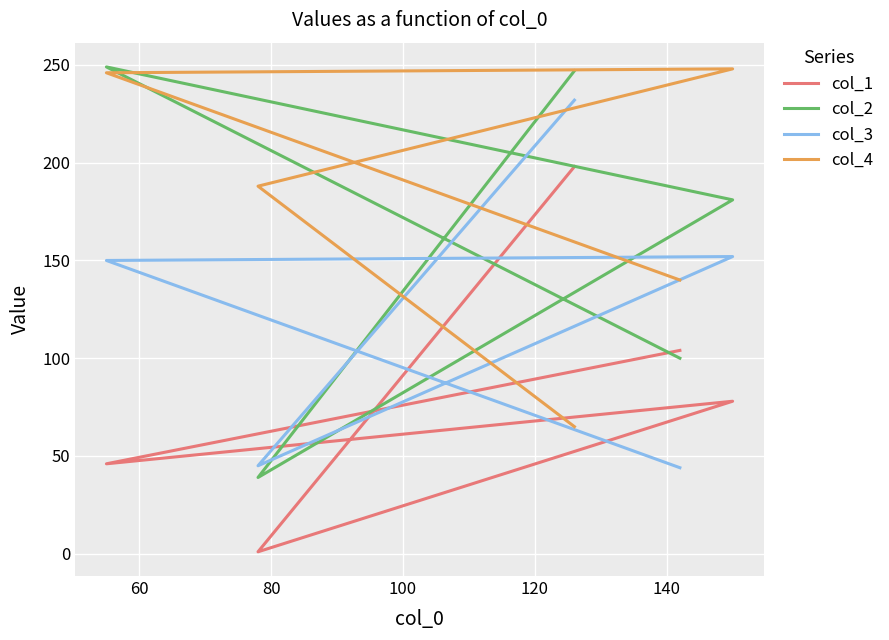

What is the maximum value shown in the chart?

249